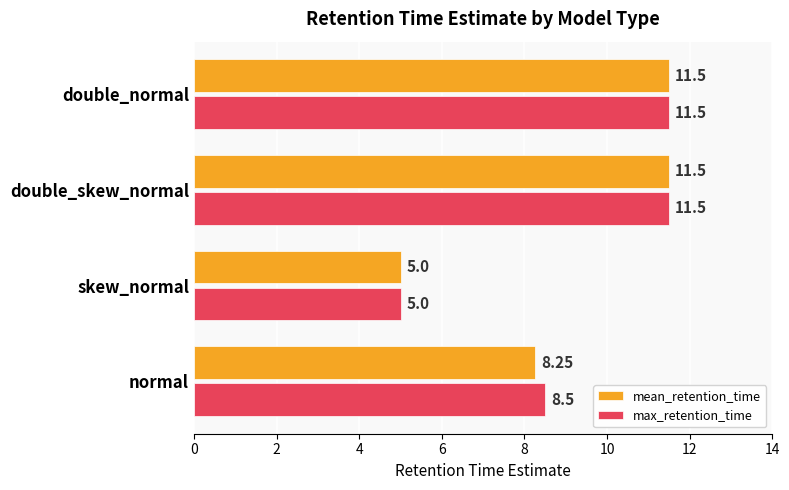

At which category does the chart reach its minimum across all series?

skew_normal